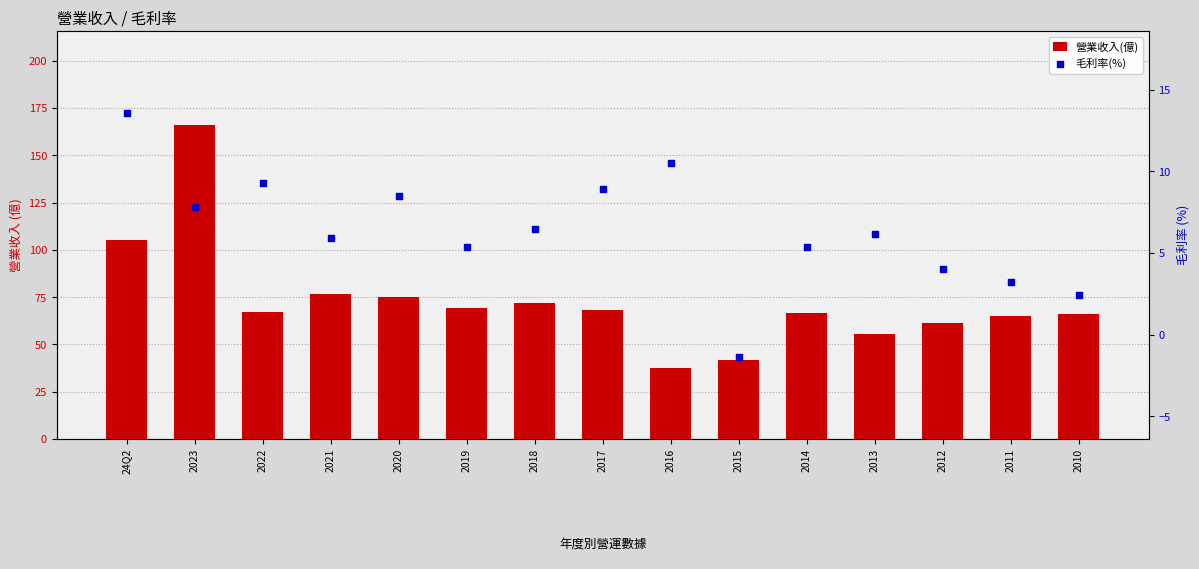

What is the total value across all series at 2011?

68.2